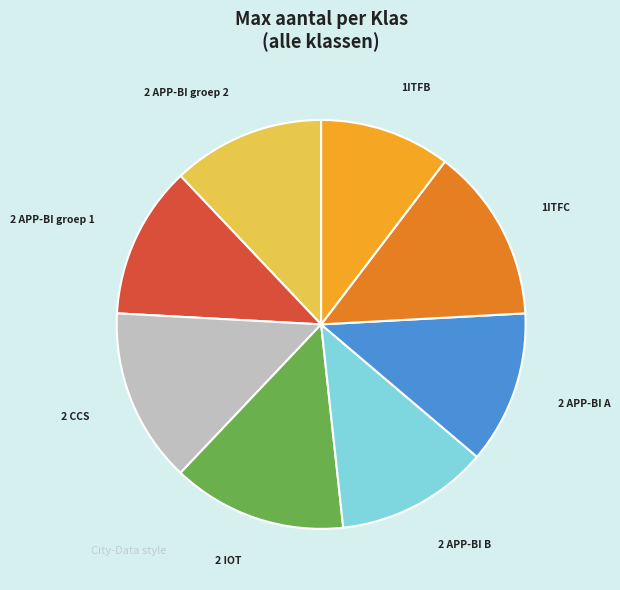

Is there a majority slice in this chart?

No